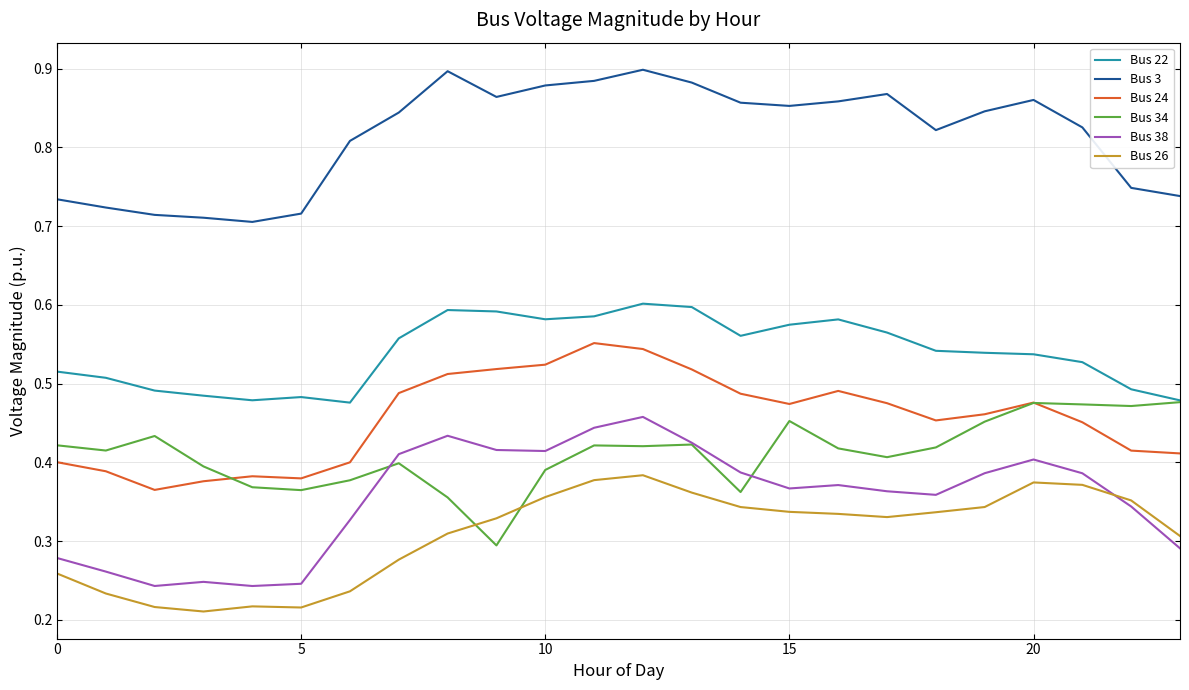

What are all the series names shown in the legend?

Bus 22, Bus 3, Bus 24, Bus 34, Bus 38, Bus 26